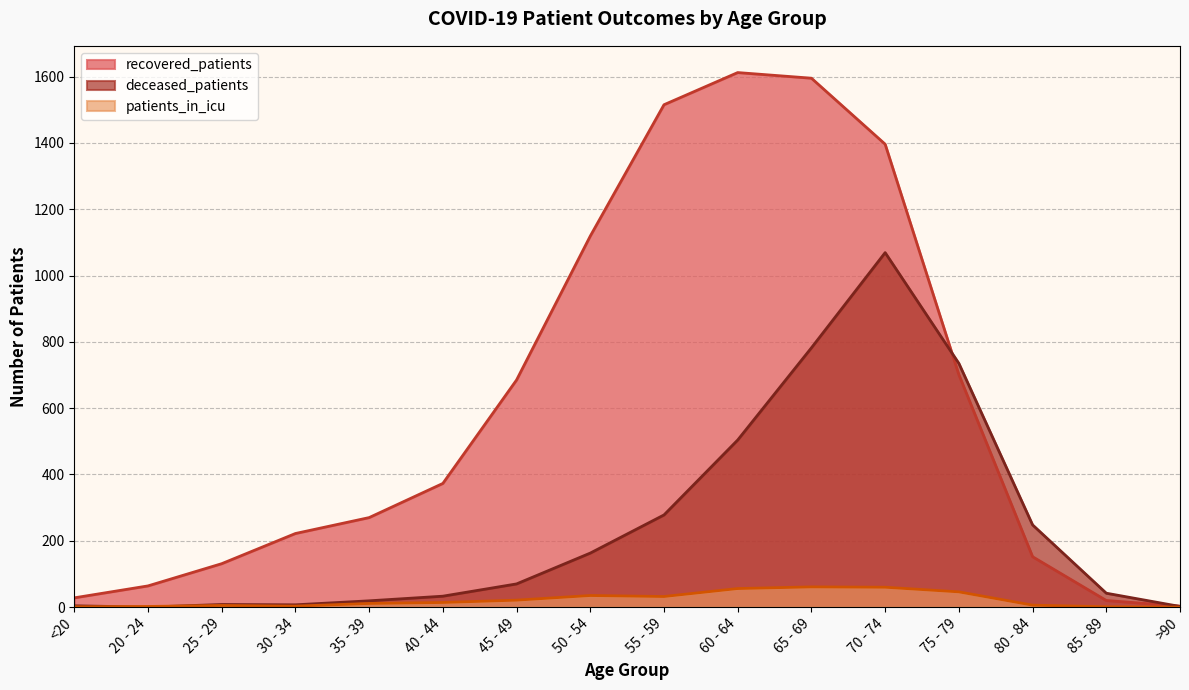

In patients_in_icu, how many points are higher than both neighbors (excluding endpoints)?

3